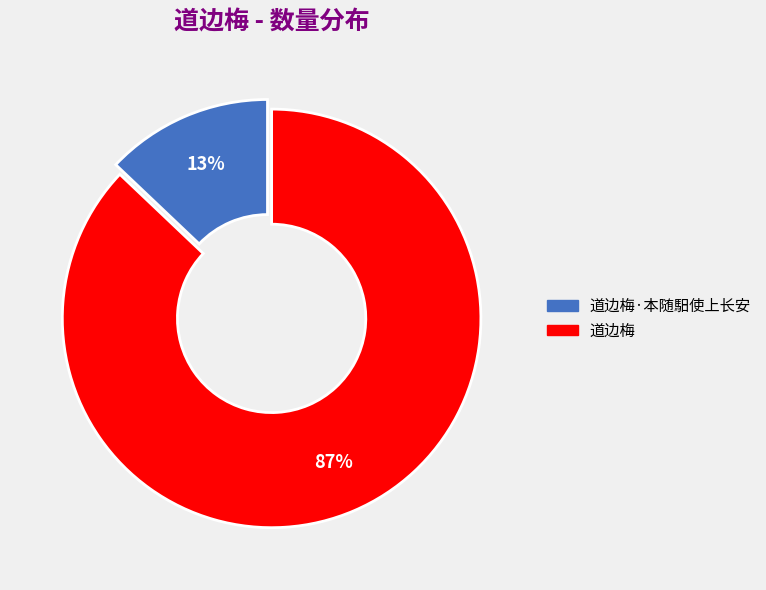

How many segments does this pie chart have?

2